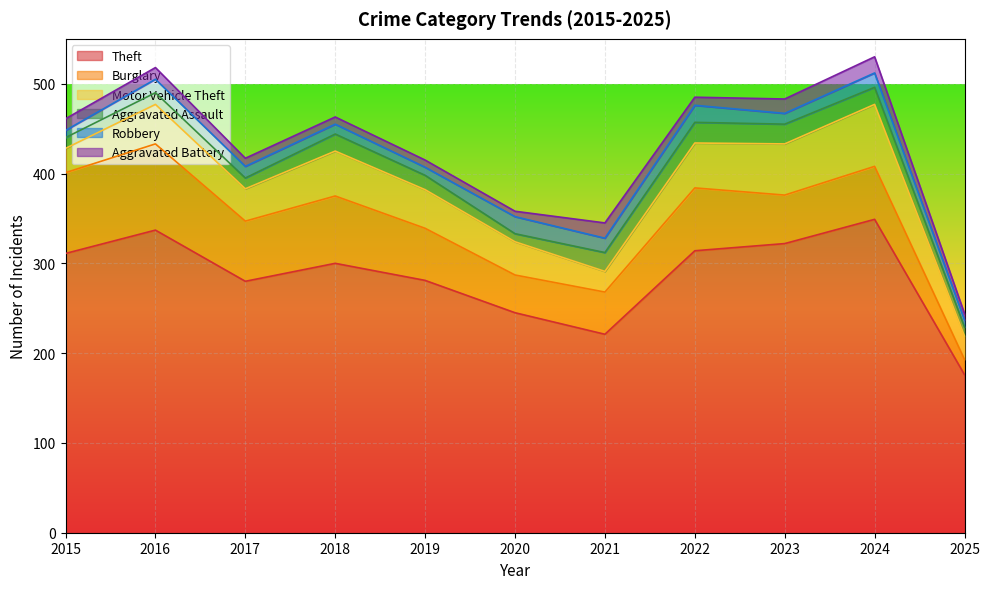

Which series has the largest total across all categories?

Theft